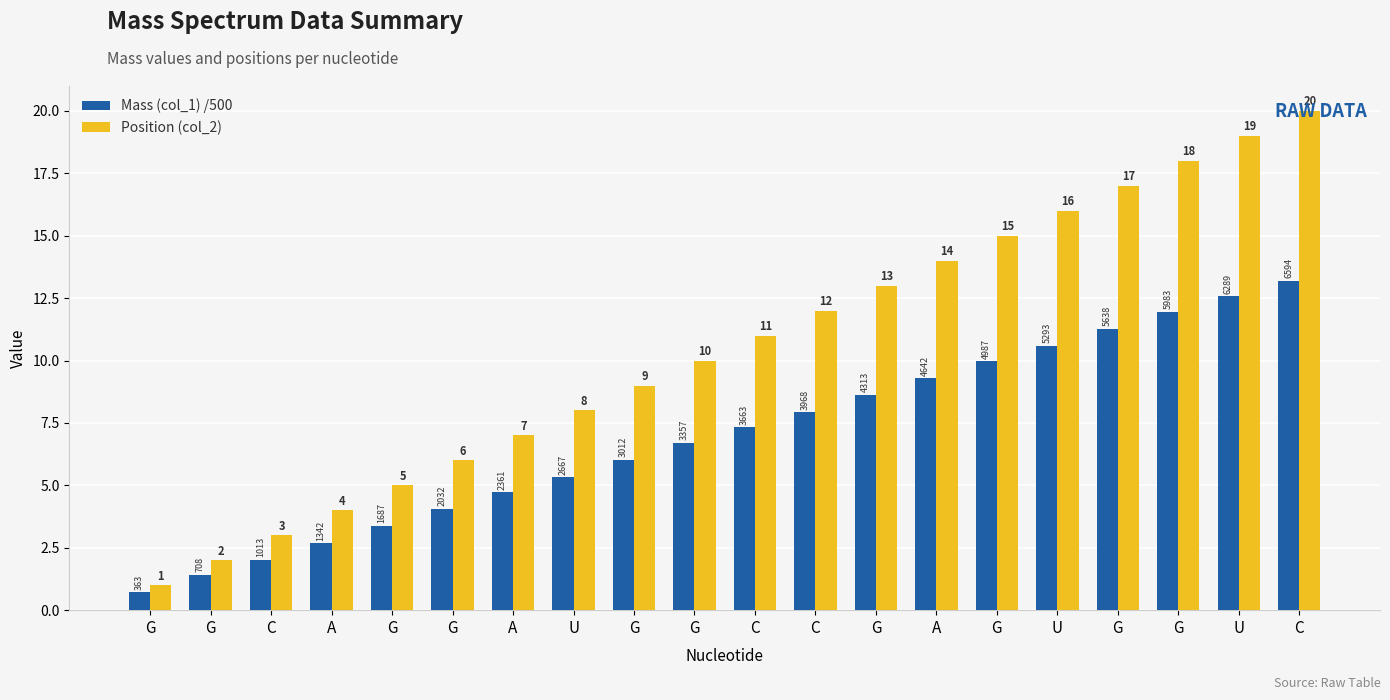

Does the chart contain any negative values?

No